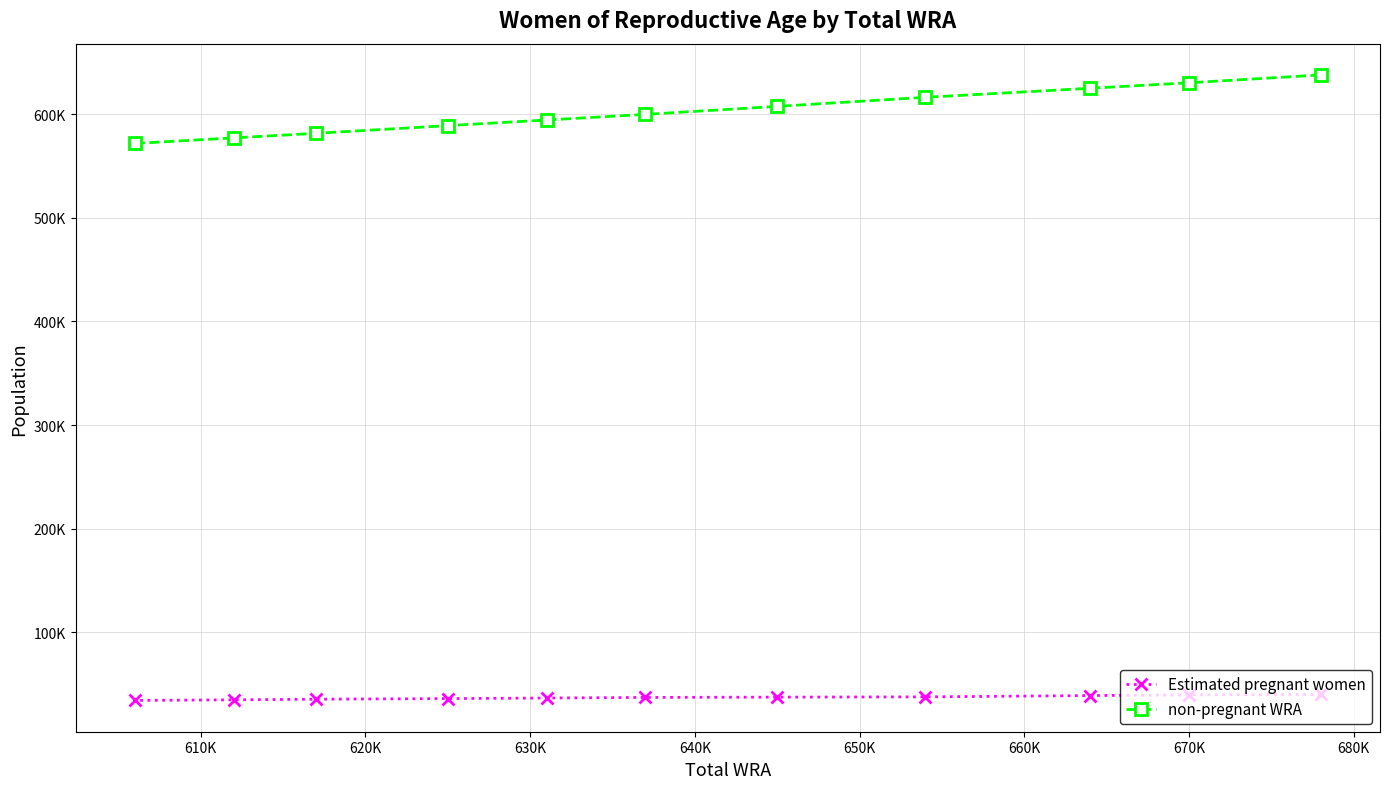

Does the chart have visible grid lines?

Yes